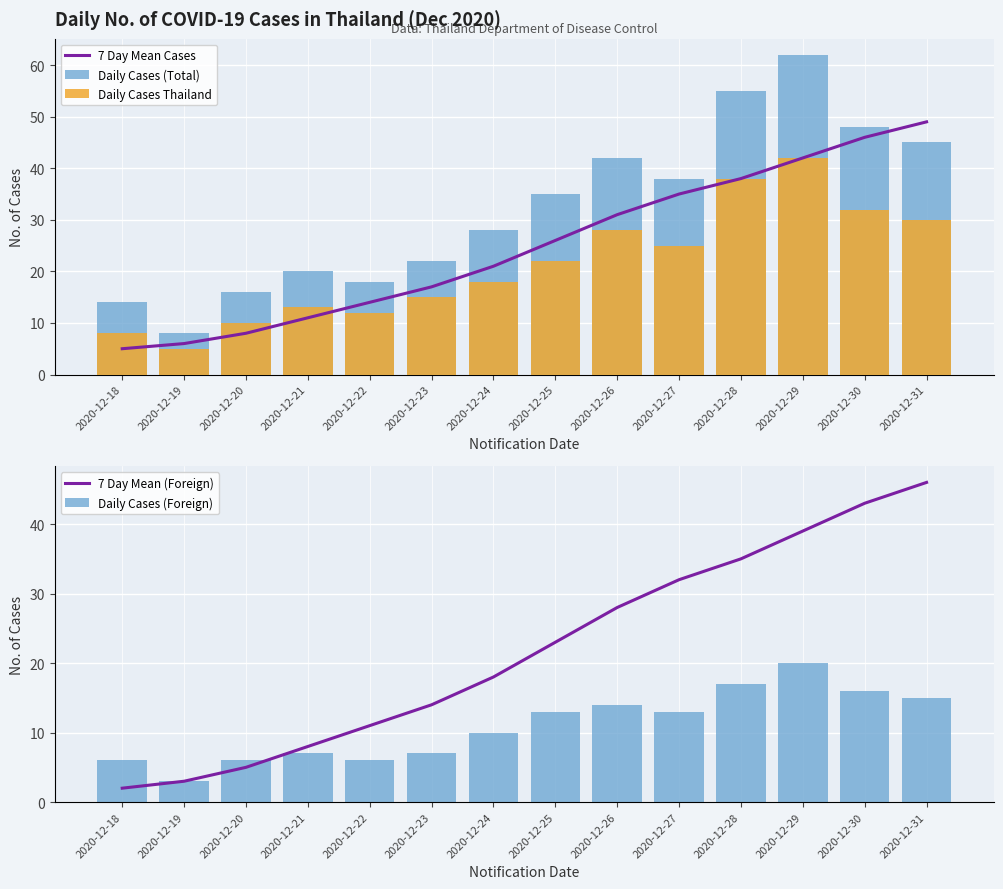

Reading left to right, extract all data points from this chart.

7 Day Mean Cases: 5	6	8	11	14	17	21	26	31	35	38	42	46	49
Daily Cases (Total): 14	8	16	20	18	22	28	35	42	38	55	62	48	45
Daily Cases Thailand: 8	5	10	13	12	15	18	22	28	25	38	42	32	30
7 Day Mean (Foreign): 2	3	5	8	11	14	18	23	28	32	35	39	43	46
Daily Cases (Foreign): 6	3	6	7	6	7	10	13	14	13	17	20	16	15